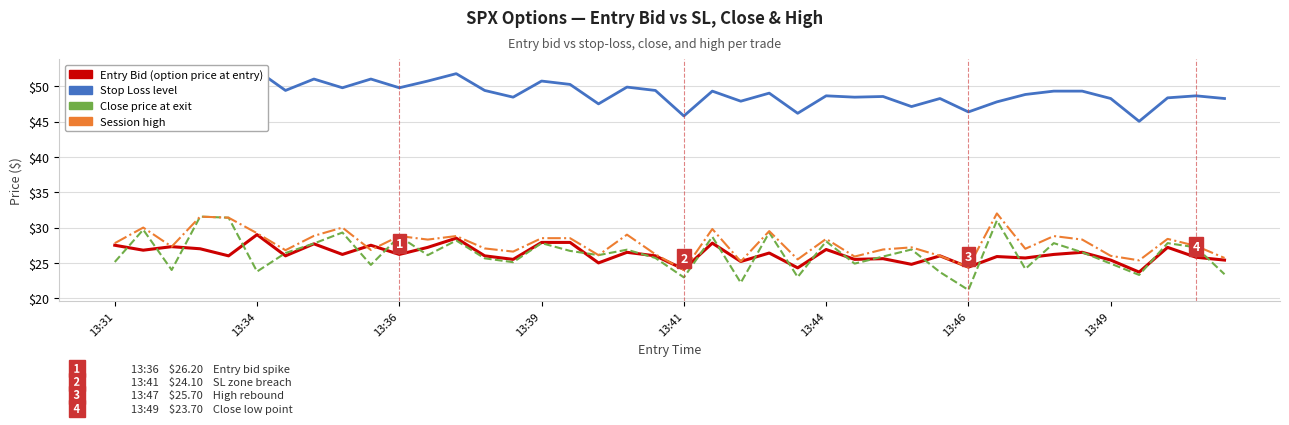

Reading right to left, transcribe all the data shown in this chart.

Entry Bid: 25.4	25.8	27.2	23.7	25.4	26.5	26.2	25.7	25.9	24.4	26.0	24.8	25.6	25.5	26.9	24.3	26.4	25.2	27.8	24.1	26.0	26.5	25.0	27.9	27.9	25.5	26.0	28.5	27.2	26.2	27.5	26.2	27.7	26.0	29.0	26.0	27.0	27.3	26.8	27.5
Sl: 48.3	48.6	48.4	45.0	48.3	49.3	49.3	48.8	47.8	46.4	48.3	47.1	48.5	48.5	48.6	46.2	49.0	47.9	49.3	45.8	49.4	49.9	47.5	50.3	50.7	48.5	49.4	51.8	50.7	49.8	51.0	49.8	51.0	49.4	52.2	49.4	51.3	51.6	50.9	51.6
Close: 23.4	27.2	27.8	23.3	24.9	26.5	27.8	24.1	31.0	21.2	23.7	26.9	25.9	24.9	28.1	23.0	29.3	22.2	28.7	22.9	25.7	26.9	26.1	26.7	27.8	25.1	25.6	28.2	26.1	28.8	24.7	29.3	27.8	26.4	23.8	31.4	31.6	24.0	29.7	25.1
High: 25.7	27.4	28.4	25.4	26.0	28.3	28.8	27.0	32.0	24.4	26.0	27.2	26.9	25.9	28.4	25.5	29.5	25.2	29.8	24.0	26.2	29.0	26.1	28.5	28.5	26.6	27.1	28.8	28.3	28.8	26.8	30.0	28.8	26.8	29.2	31.4	31.6	27.3	30.0	27.8